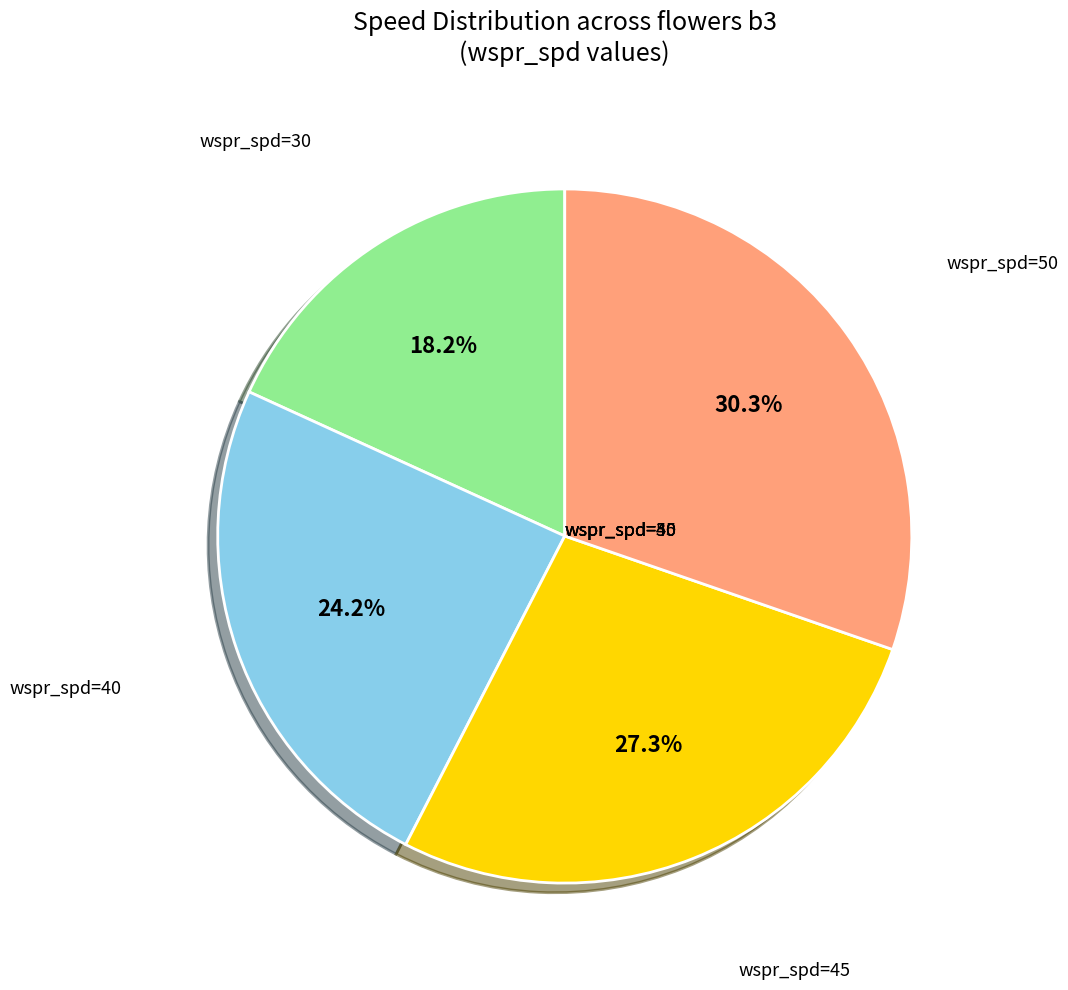

Does any single category account for the majority?

No